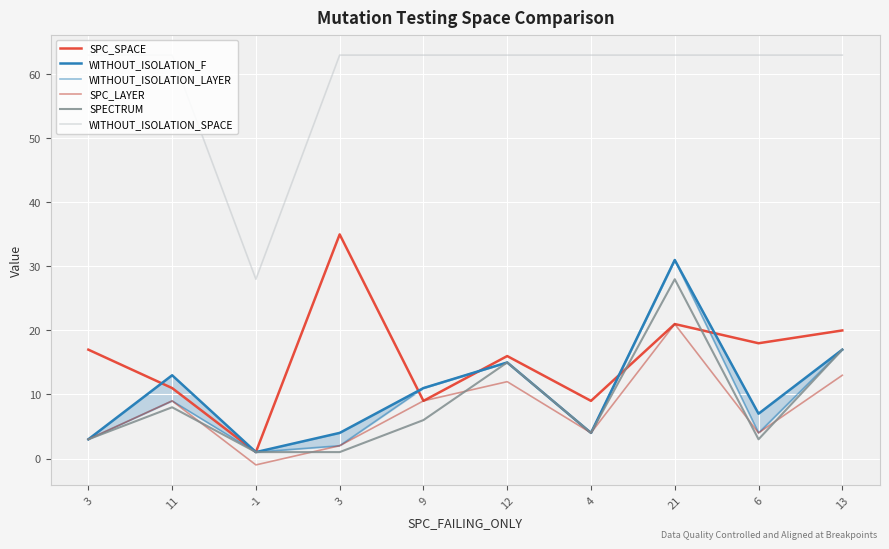

At which category does WITHOUT_ISOLATION_LAYER reach its first local valley?

-1